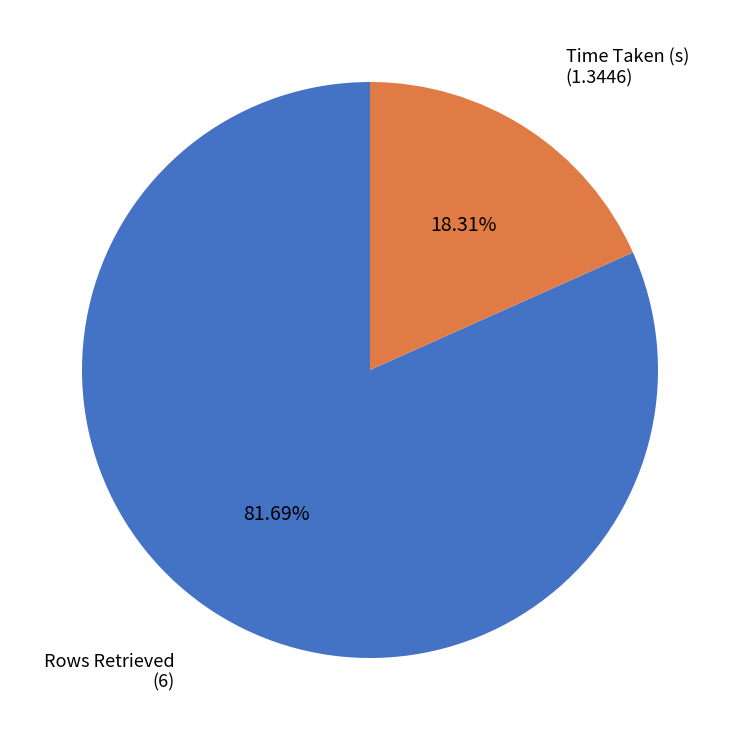

Rank the categories by value from highest to lowest.

Rows Retrieved, Time Taken (s)